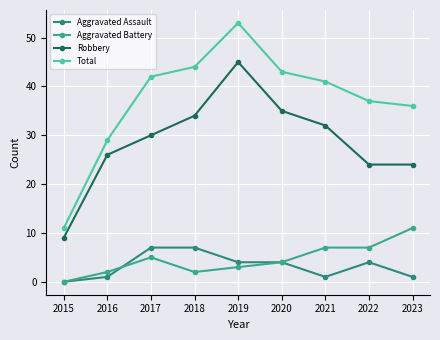

Where is Aggravated Battery nearest to the value 5?

2017